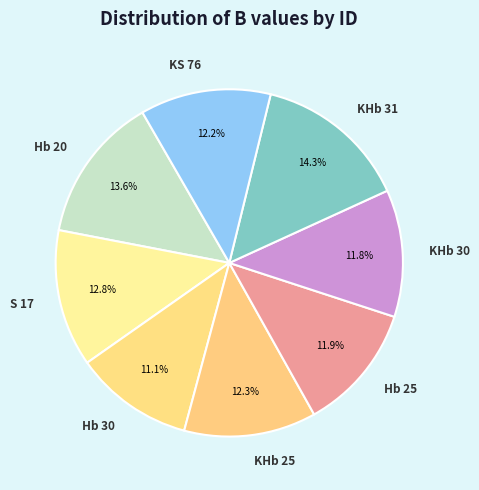

How many segments does this pie chart have?

8